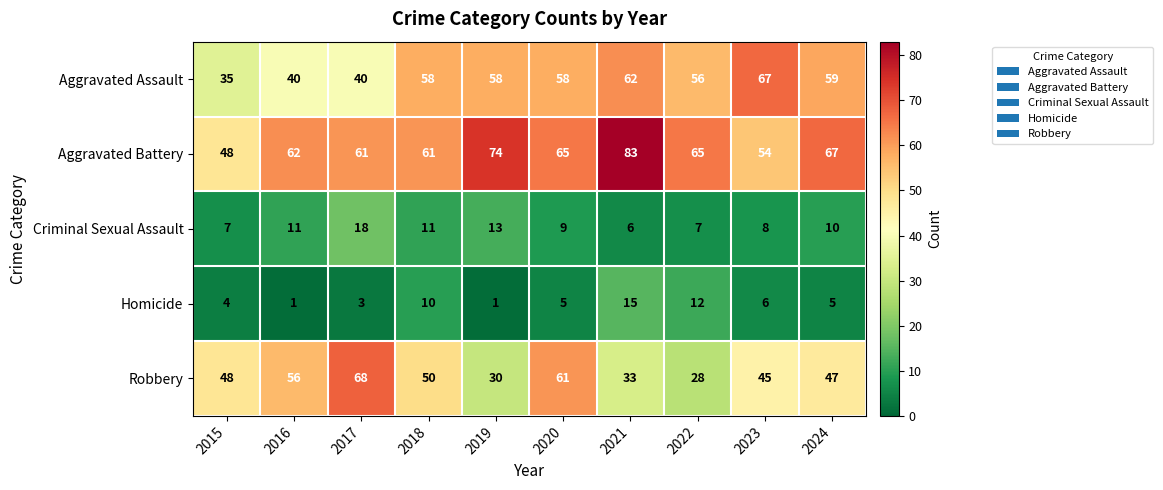

How many data points does each series have?

10